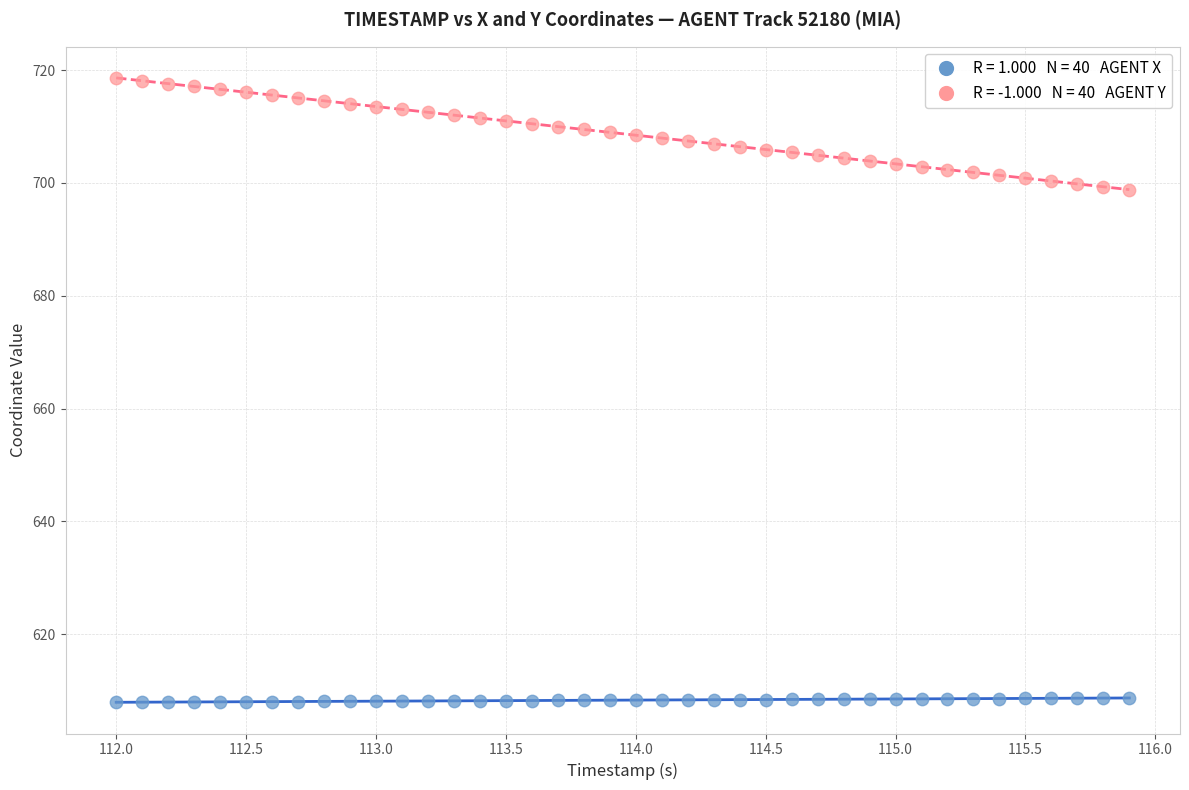

Across all data points, what is the range of Y values (max minus min)?

110.7